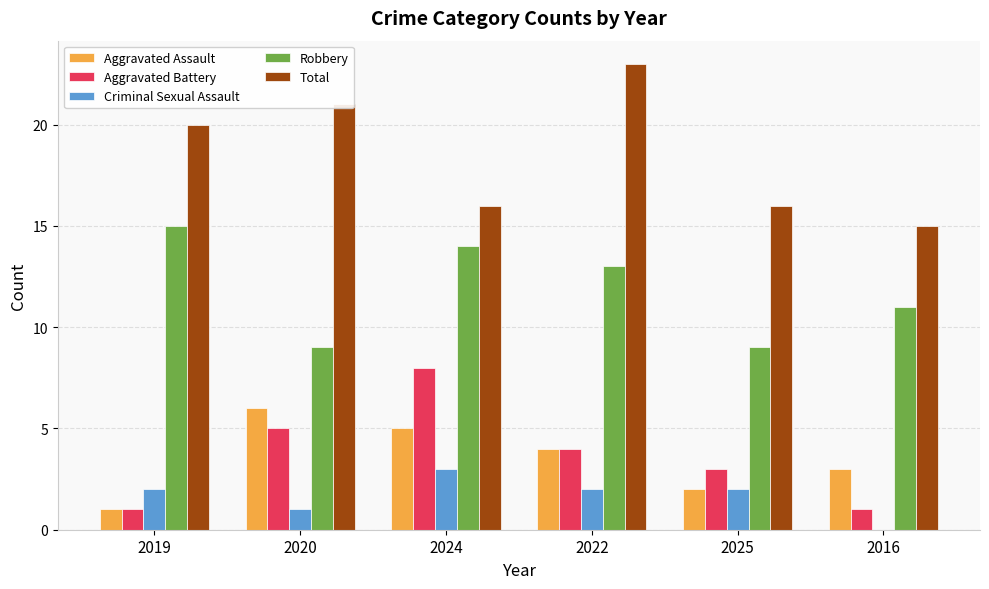

How many groups of bars are there?

6